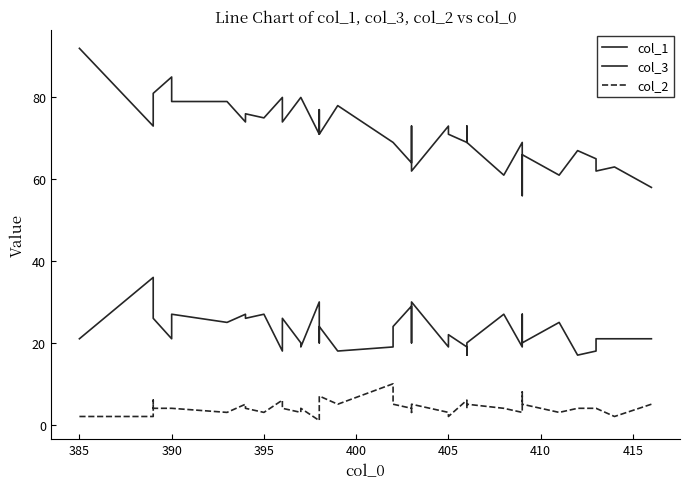

Is this an area chart (filled region under the line)?

No